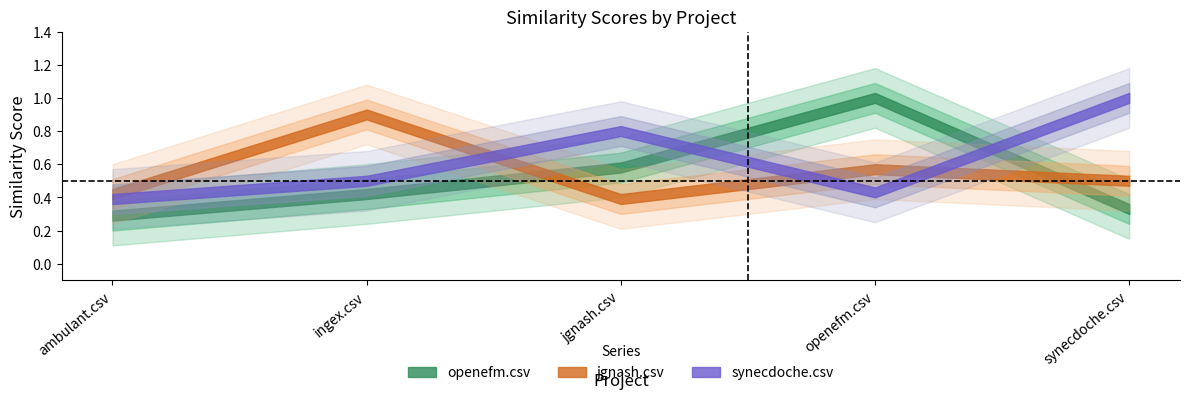

Which has a higher value, jgnash.csv or synecdoche.csv?

jgnash.csv